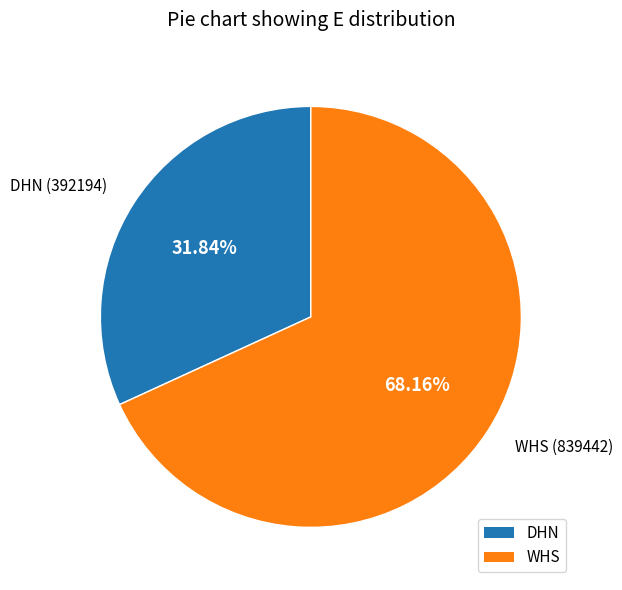

What is the ratio of the value at DHN to the value at WHS?

0.5